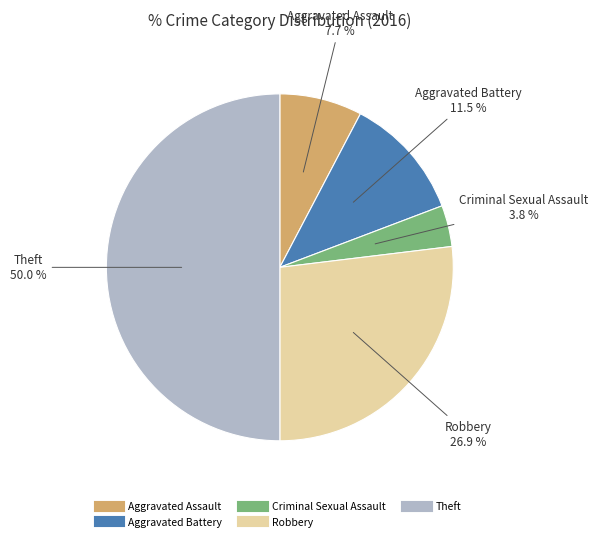

To the nearest percent, what is the combined percentage of Criminal Sexual Assault and Aggravated Assault?

12%